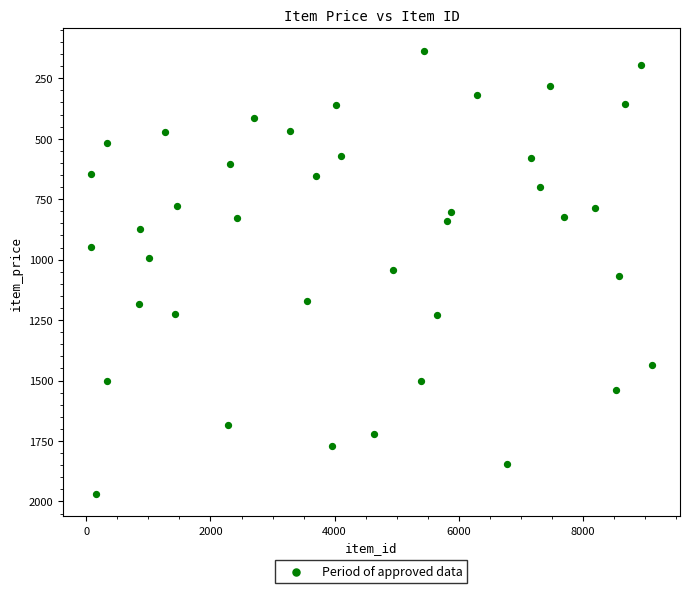

What is the range of X values (max minus min)?

9040